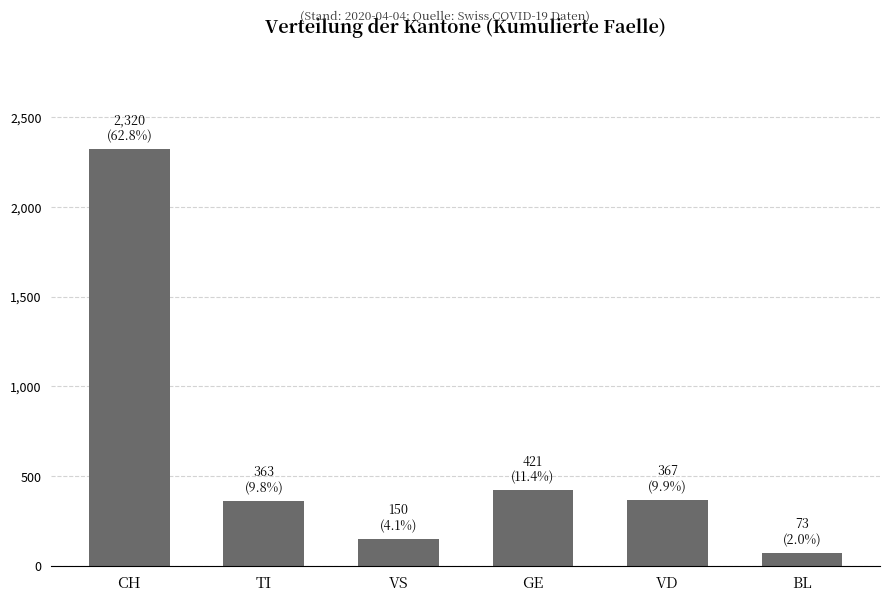

True or false: the data shows 199 at VD.

False